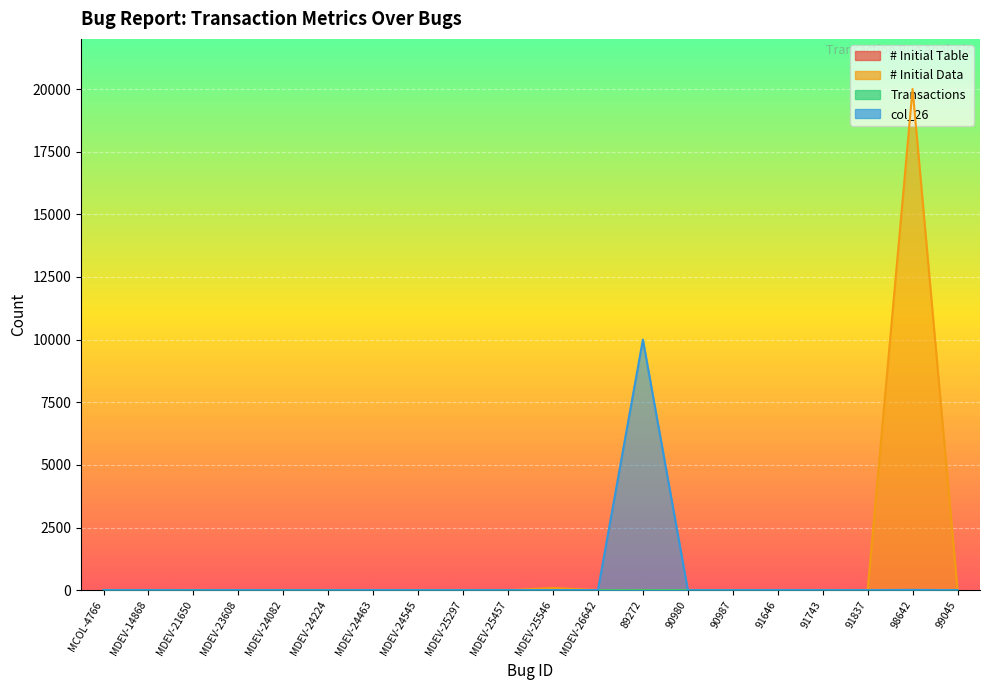

How many lines are shown in the chart?

4